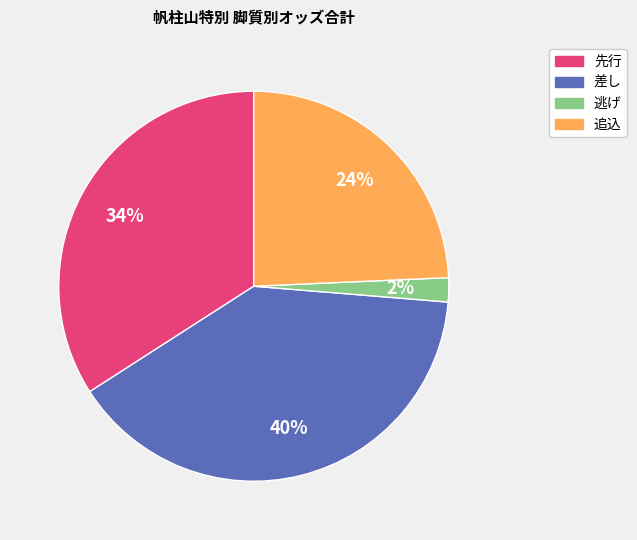

To the nearest percent, what is the average slice percentage?

25%